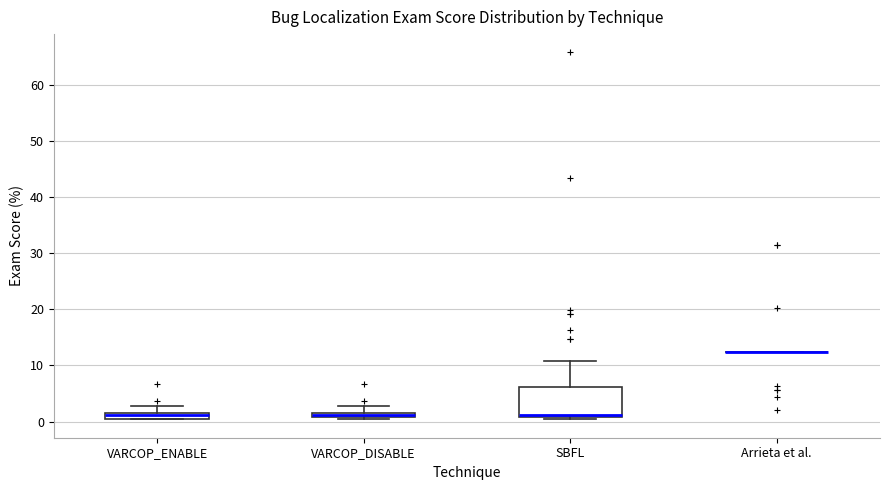

Where does the median line of the box for VARCOP_ENABLE sit on the y-axis? The values are not printed on the chart, so give them approximately, as read against the axis.

1